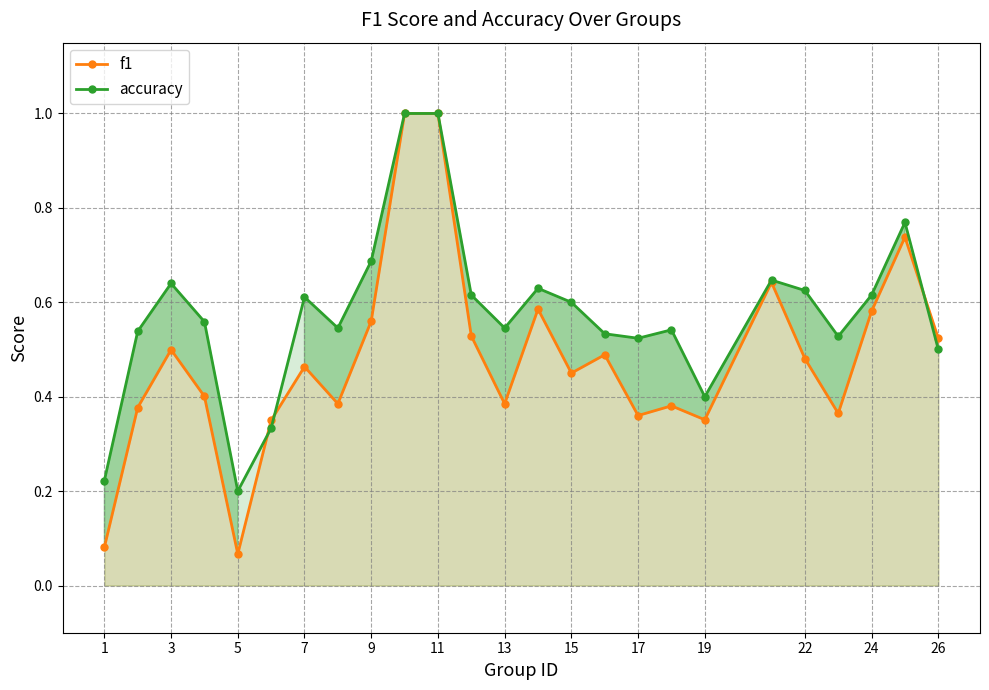

Is it true that f1 equals 0.1 at 17?

False